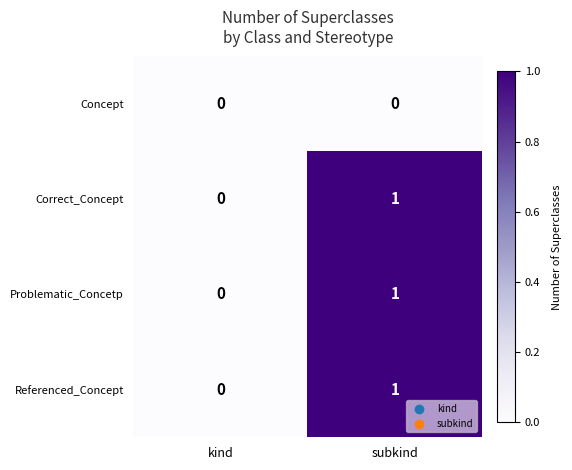

Is it true that Problematic_Concetp equals 1 at subkind?

True